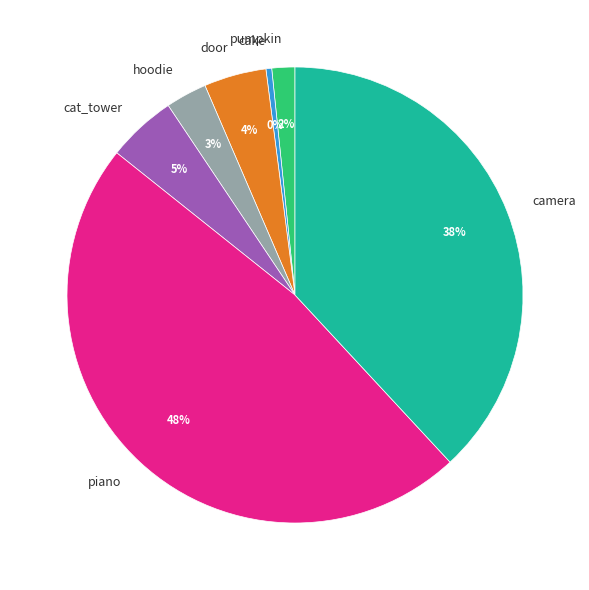

How many segments does this pie chart have?

7